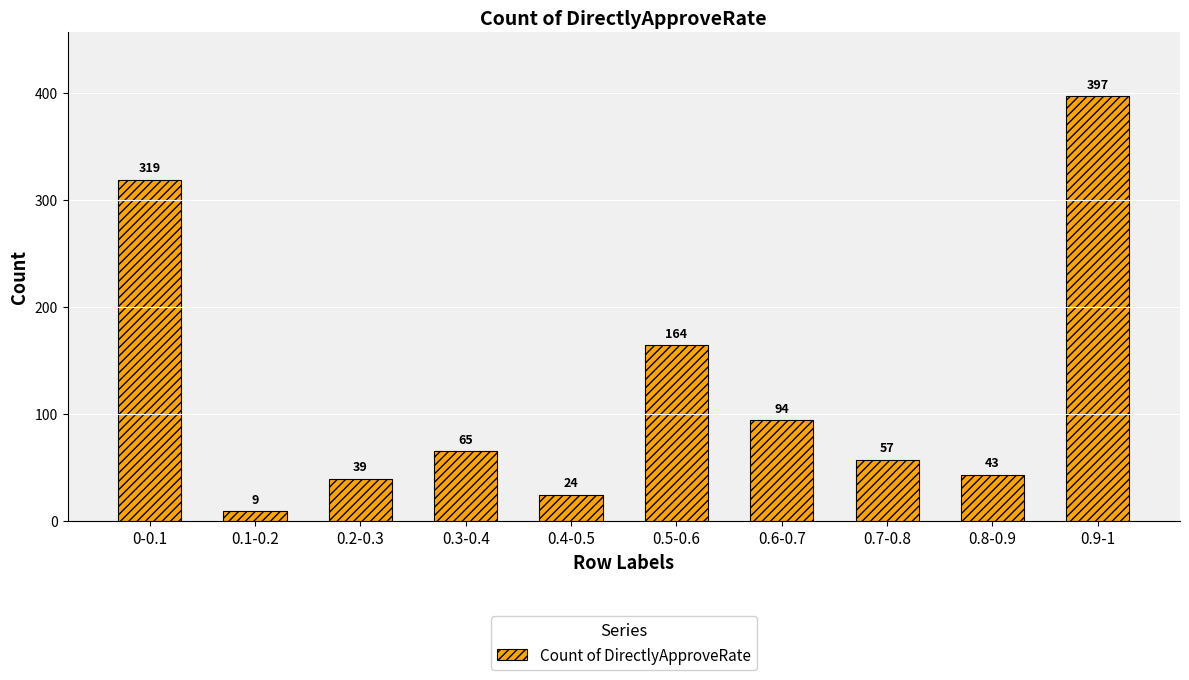

What is the ratio of the value at 0.4-0.5 to the value at 0.6-0.7?

0.3